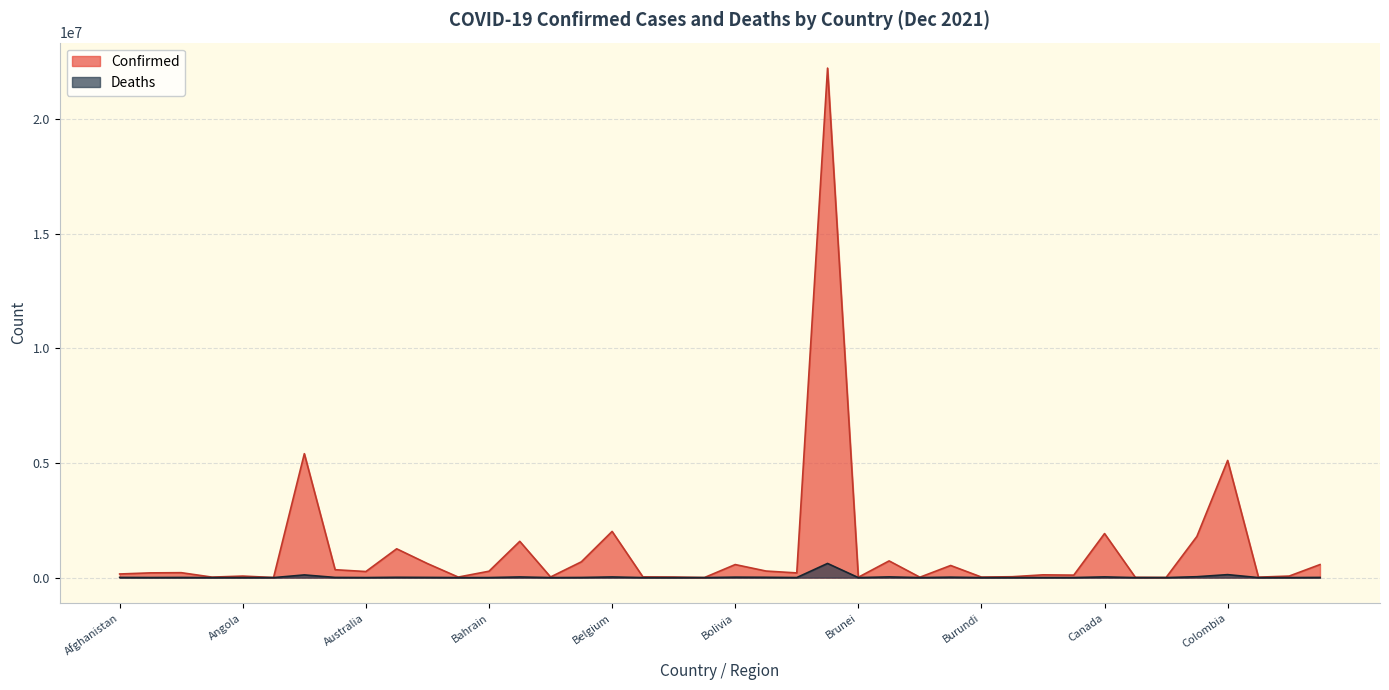

List the series in order of their peak value, lowest first.

Deaths, Confirmed